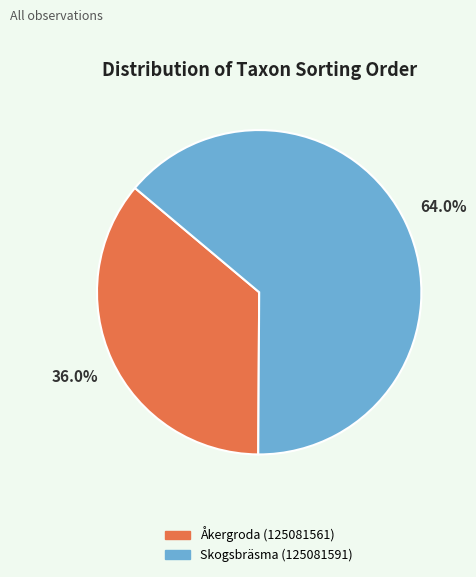

True or false: Skogsbräsma (125081591) accounts for 64% of the total.

True